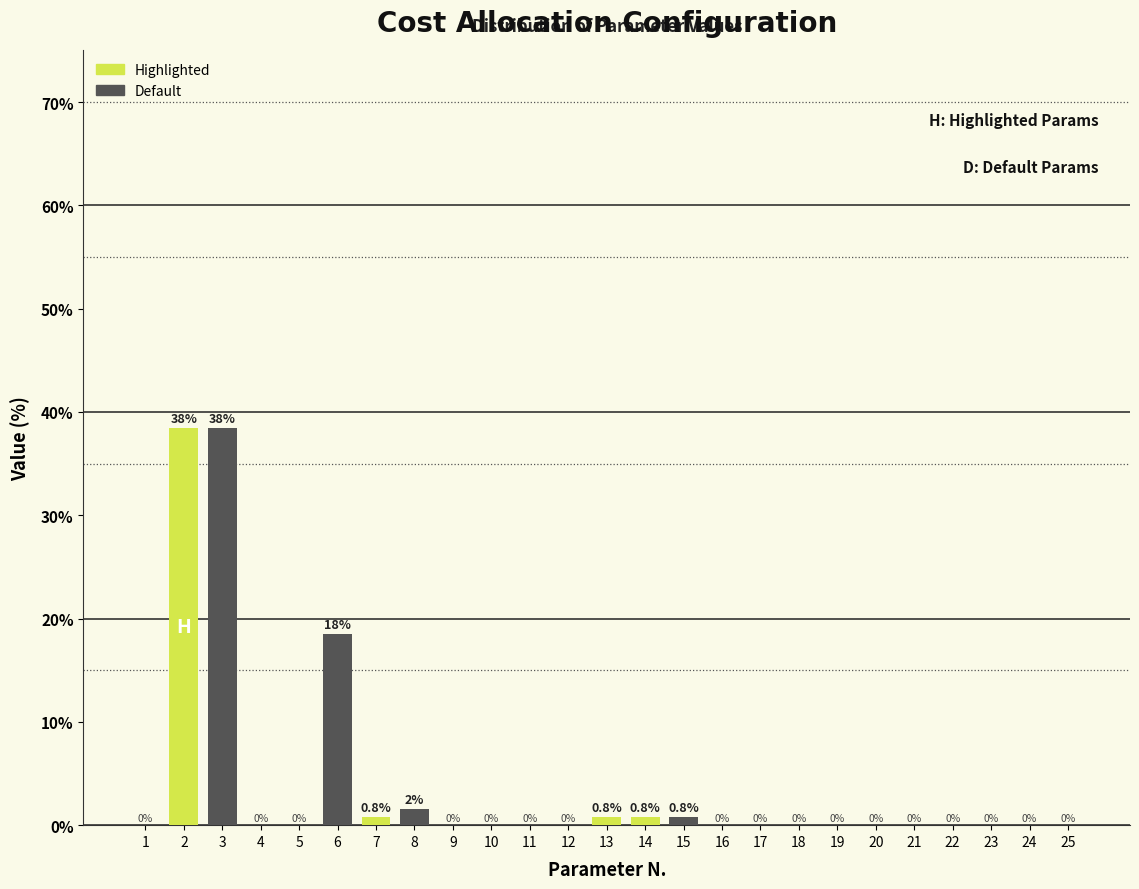

Is it true that the value at 10 is 0.0?

True